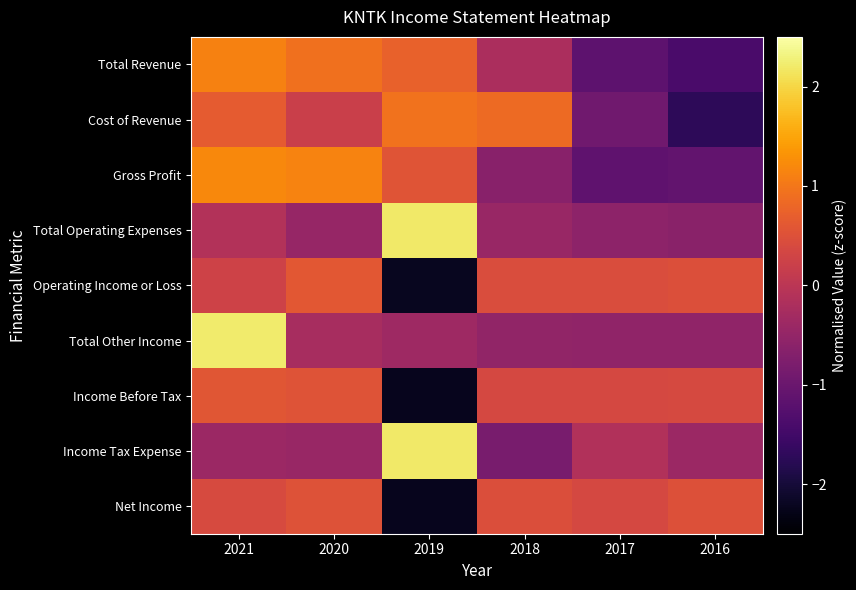

Reading right to left, extract all data points from this chart.

Total Revenue: 2016=-1.4	2017=-1.2	2018=-0.2	2019=0.7	2020=0.9	2021=1.1
Cost of Revenue: 2016=-1.7	2017=-0.9	2018=0.9	2019=1.0	2020=0.2	2021=0.7
Gross Profit: 2016=-1.1	2017=-1.1	2018=-0.6	2019=0.6	2020=1.1	2021=1.2
Total Operating Expenses: 2016=-0.6	2017=-0.6	2018=-0.4	2019=2.2	2020=-0.5	2021=-0.1
Operating Income or Loss: 2016=0.5	2017=0.4	2018=0.4	2019=-2.2	2020=0.6	2021=0.3
Total Other Income: 2016=-0.5	2017=-0.5	2018=-0.5	2019=-0.4	2020=-0.3	2021=2.2
Income Before Tax: 2016=0.4	2017=0.4	2018=0.4	2019=-2.2	2020=0.5	2021=0.6
Income Tax Expense: 2016=-0.4	2017=-0.1	2018=-0.8	2019=2.2	2020=-0.4	2021=-0.4
Net Income: 2016=0.5	2017=0.4	2018=0.5	2019=-2.2	2020=0.5	2021=0.4